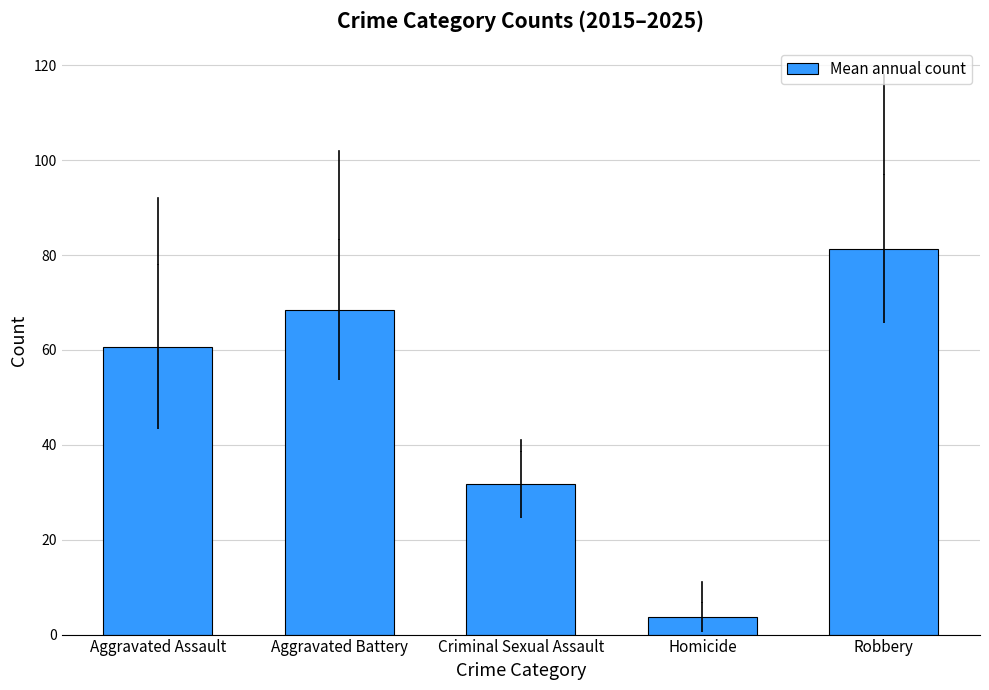

What is the ratio of the value at Aggravated Battery to the value at Aggravated Assault?

1.1